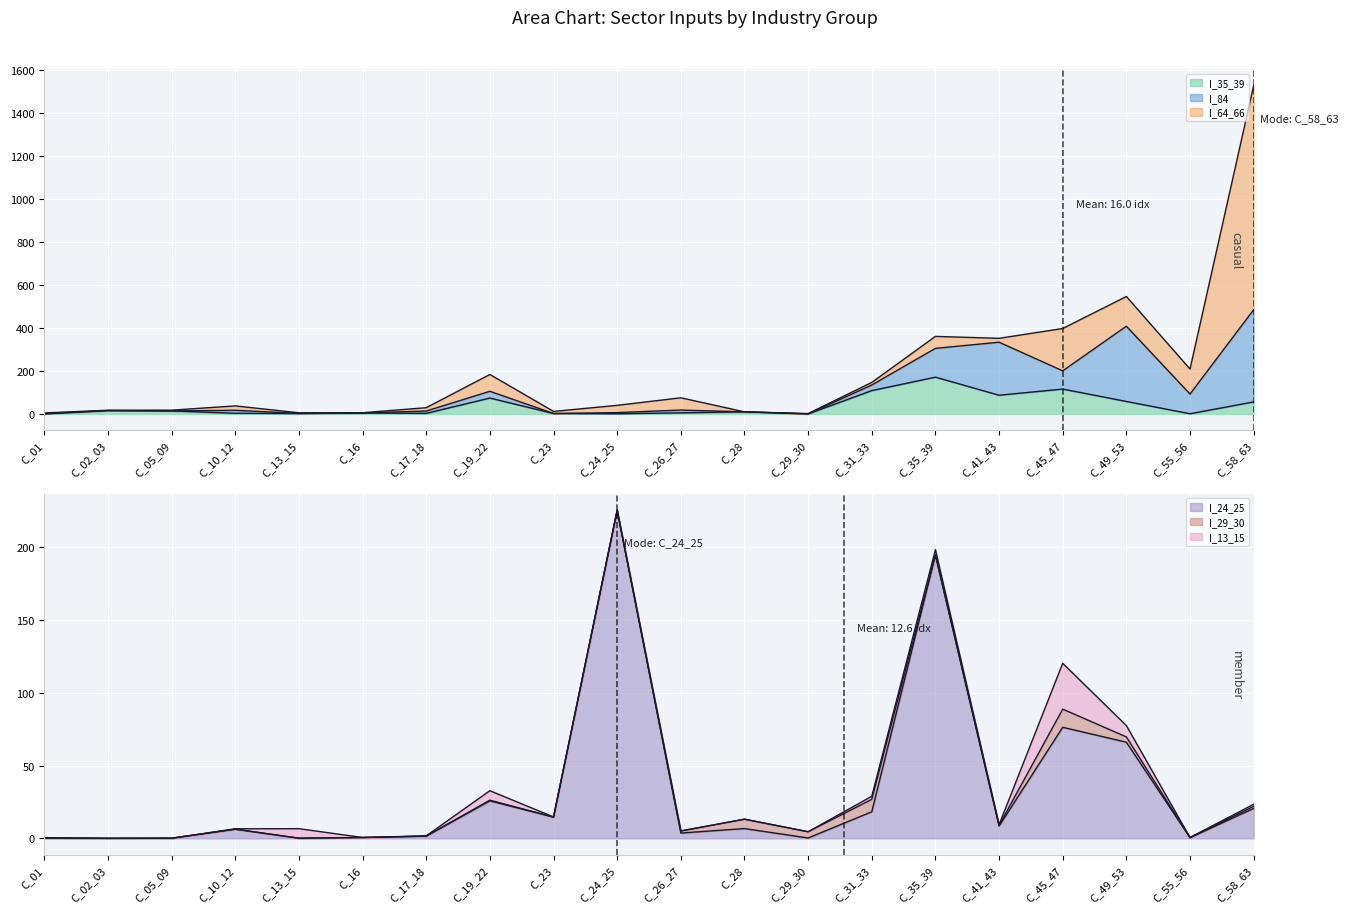

Which series has the largest range (max minus min)?

I_64_66